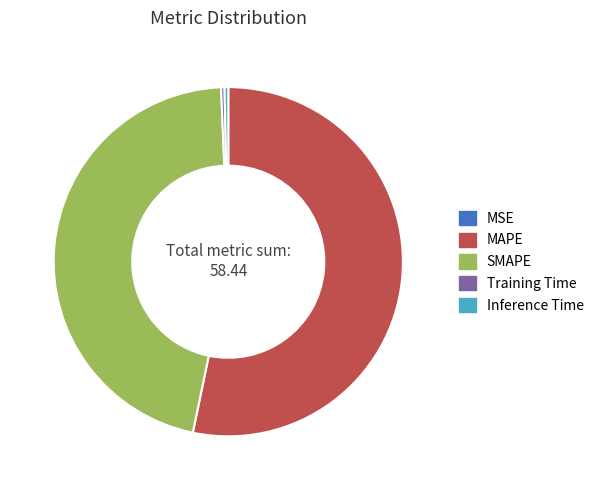

The Training Time slice represents 7% of the pie. True or false?

False